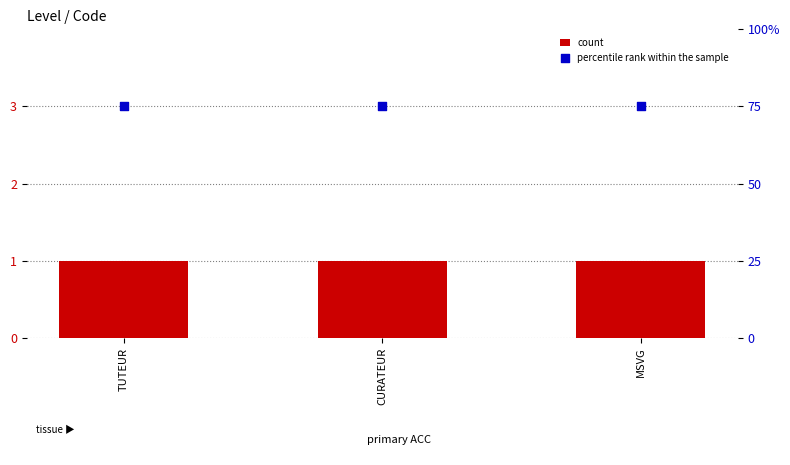

Which series has the largest Y range (max minus min)?

count